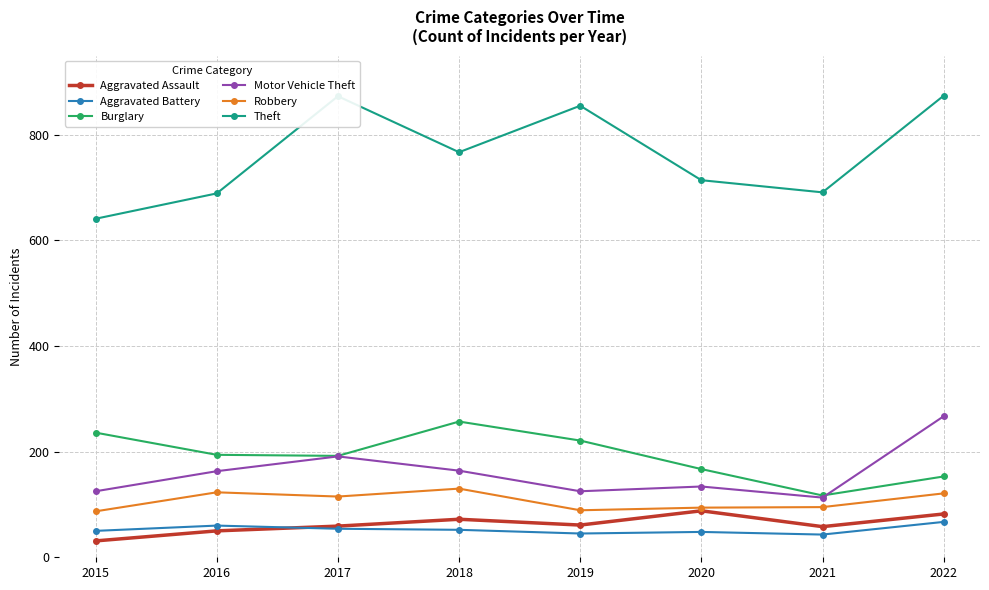

Does the chart display data point markers on the line(s)?

Yes